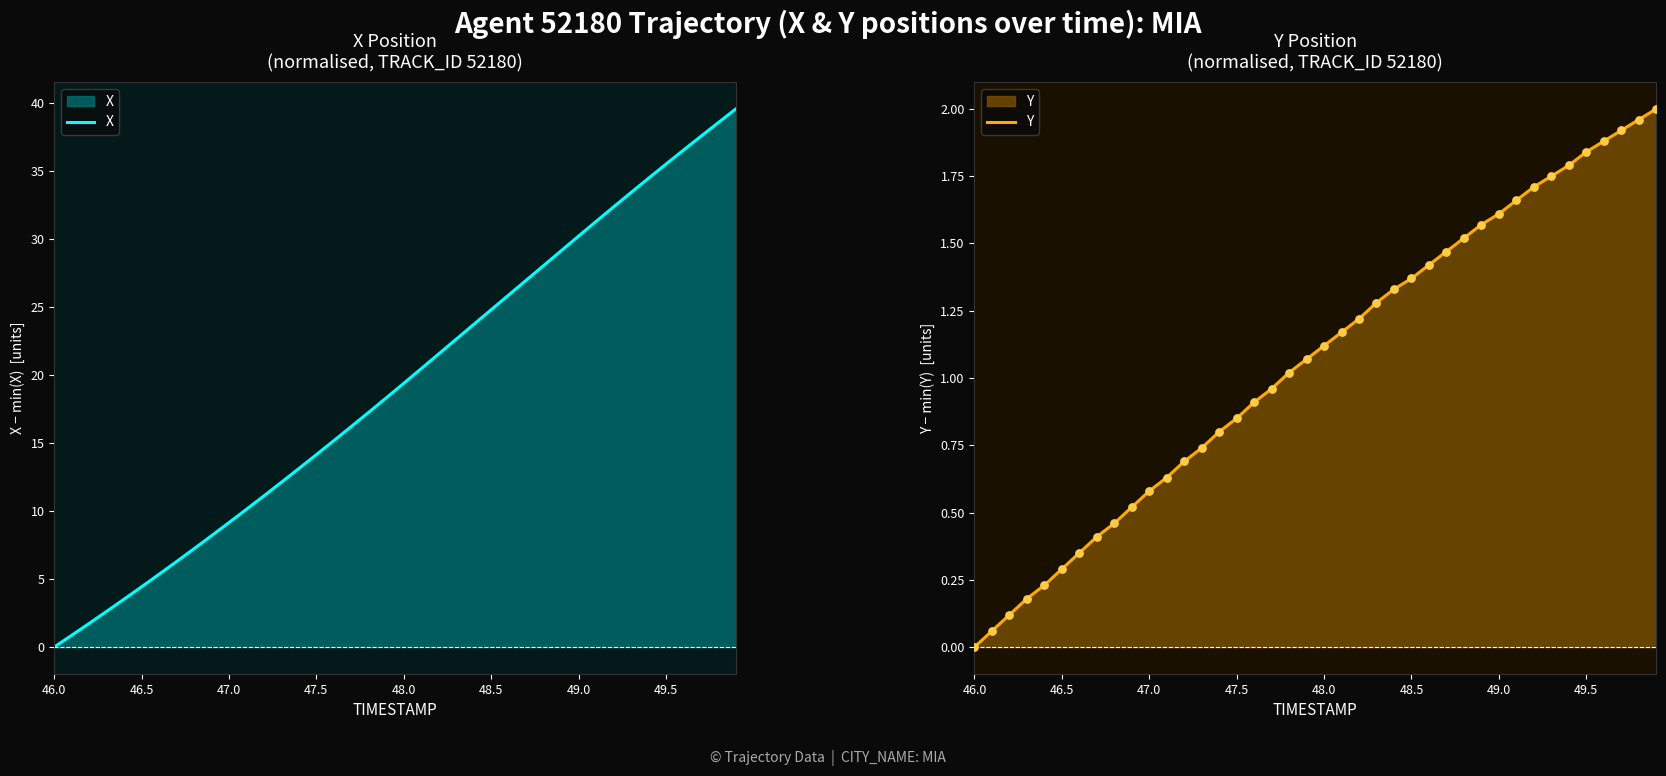

Is it true that X equals 29.1 at 48.0?

False